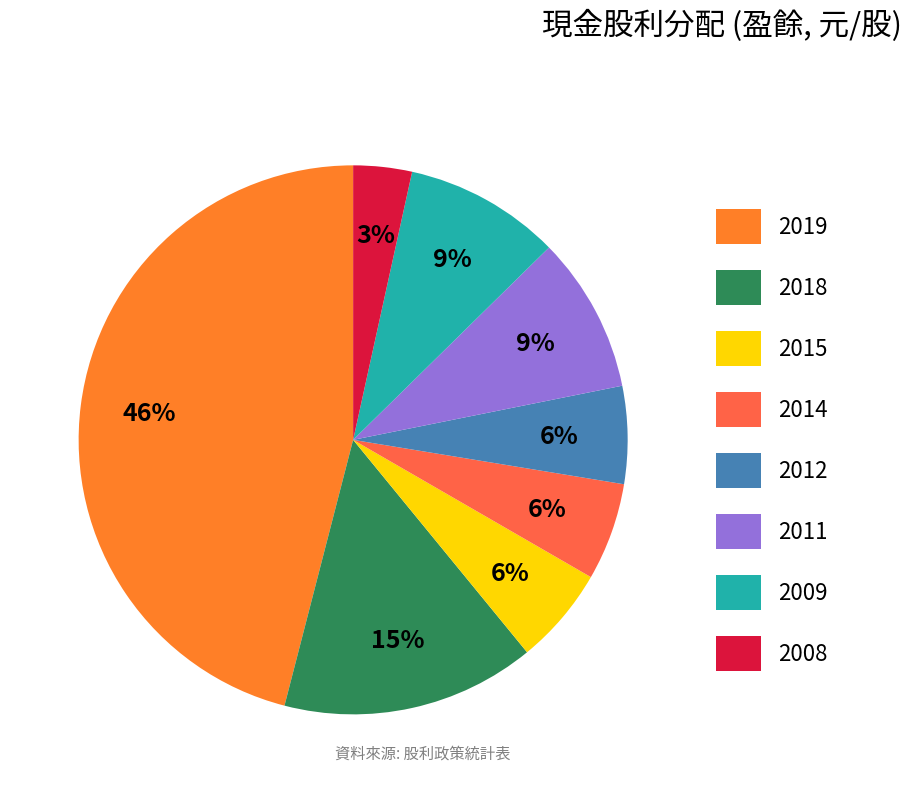

What is the smallest slice in the pie chart?

2008